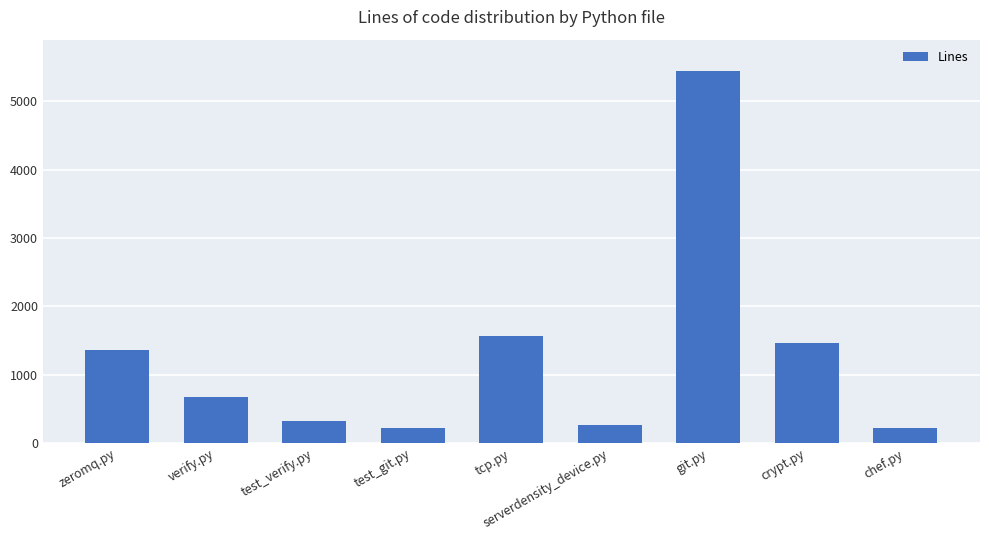

Where is the data nearest to the value 2827?

tcp.py